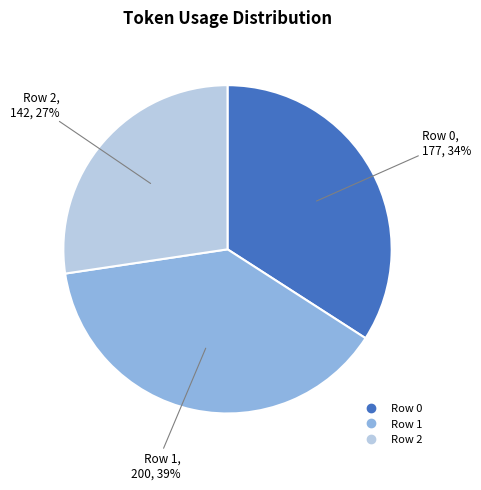

What percentage is the Row 2 slice, to the nearest percent?

27%